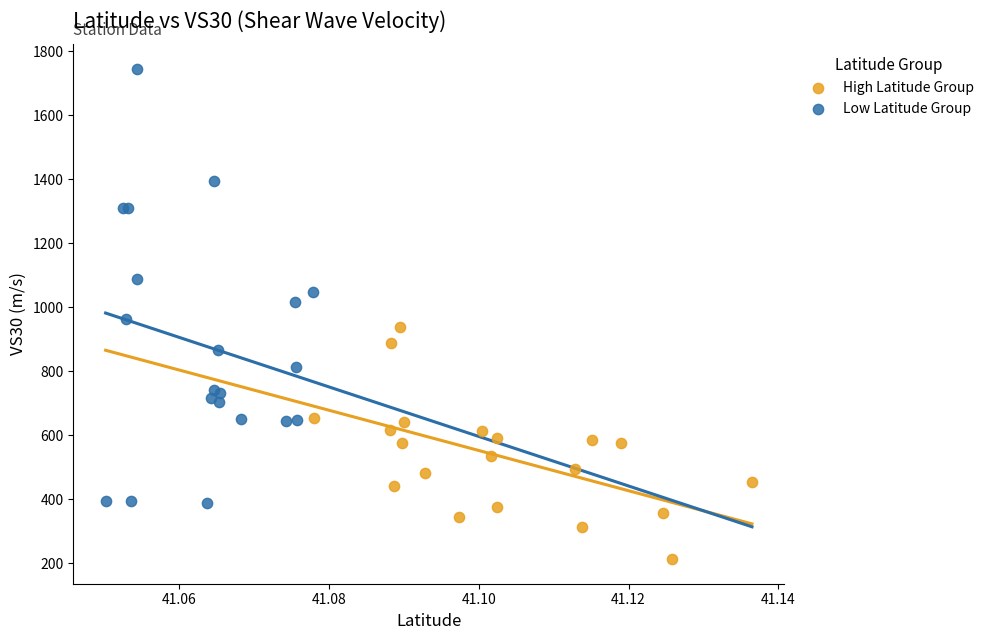

Which series reaches the minimum Y coordinate?

High Latitude Group